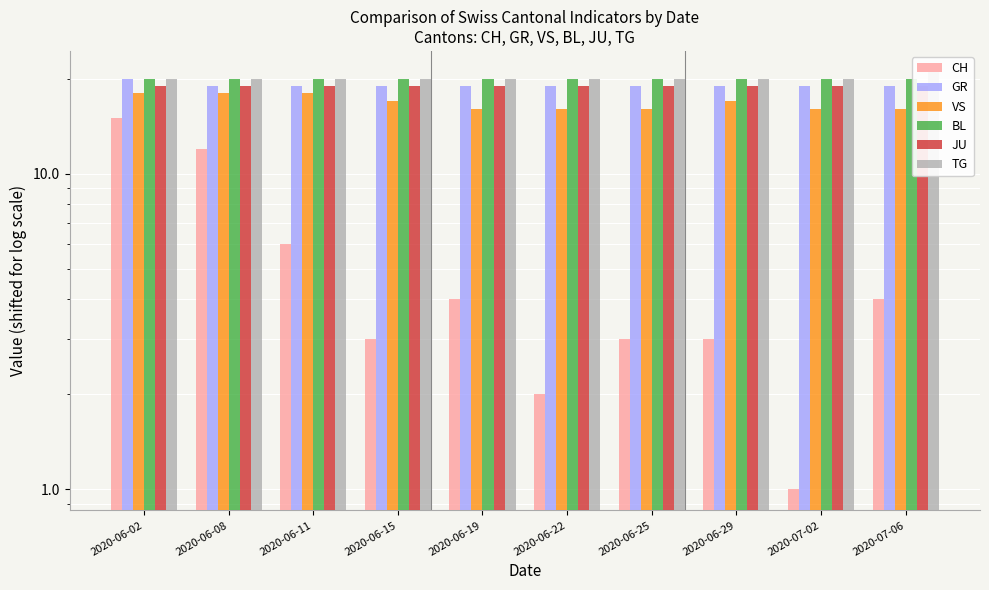

How many values in the CH series are below 4?

5